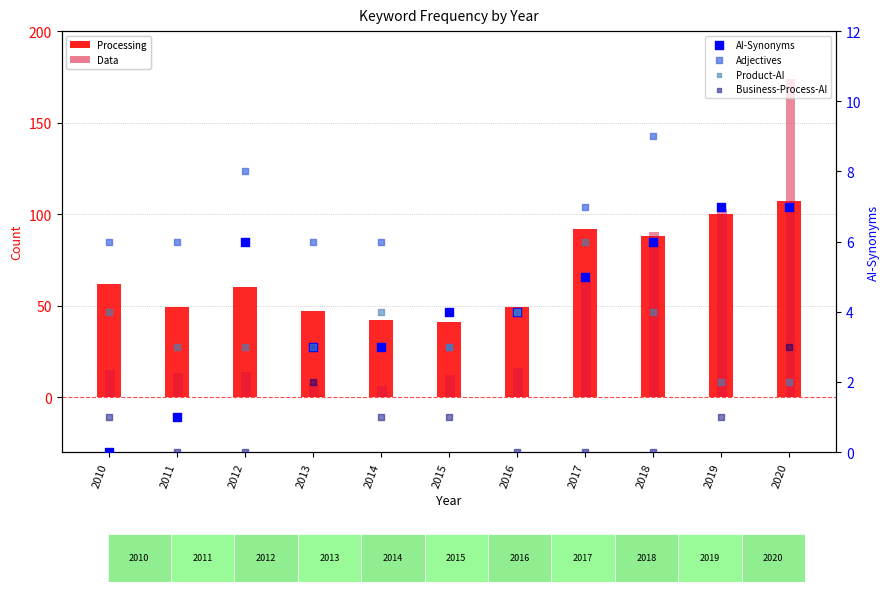

At how many categories does at least one series exceed 77?

4